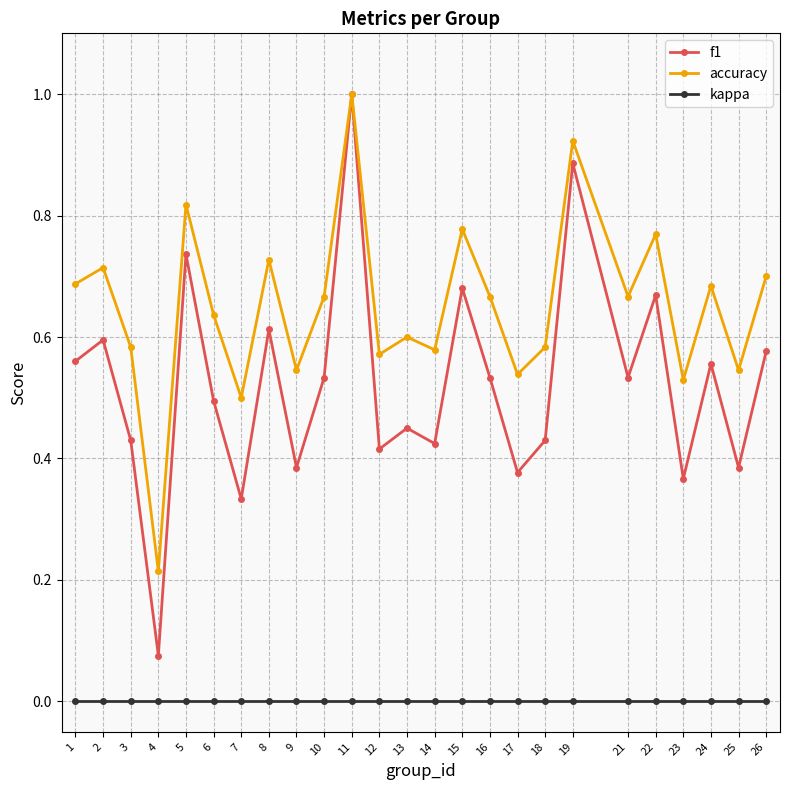

Where is the first local minimum for f1?

4